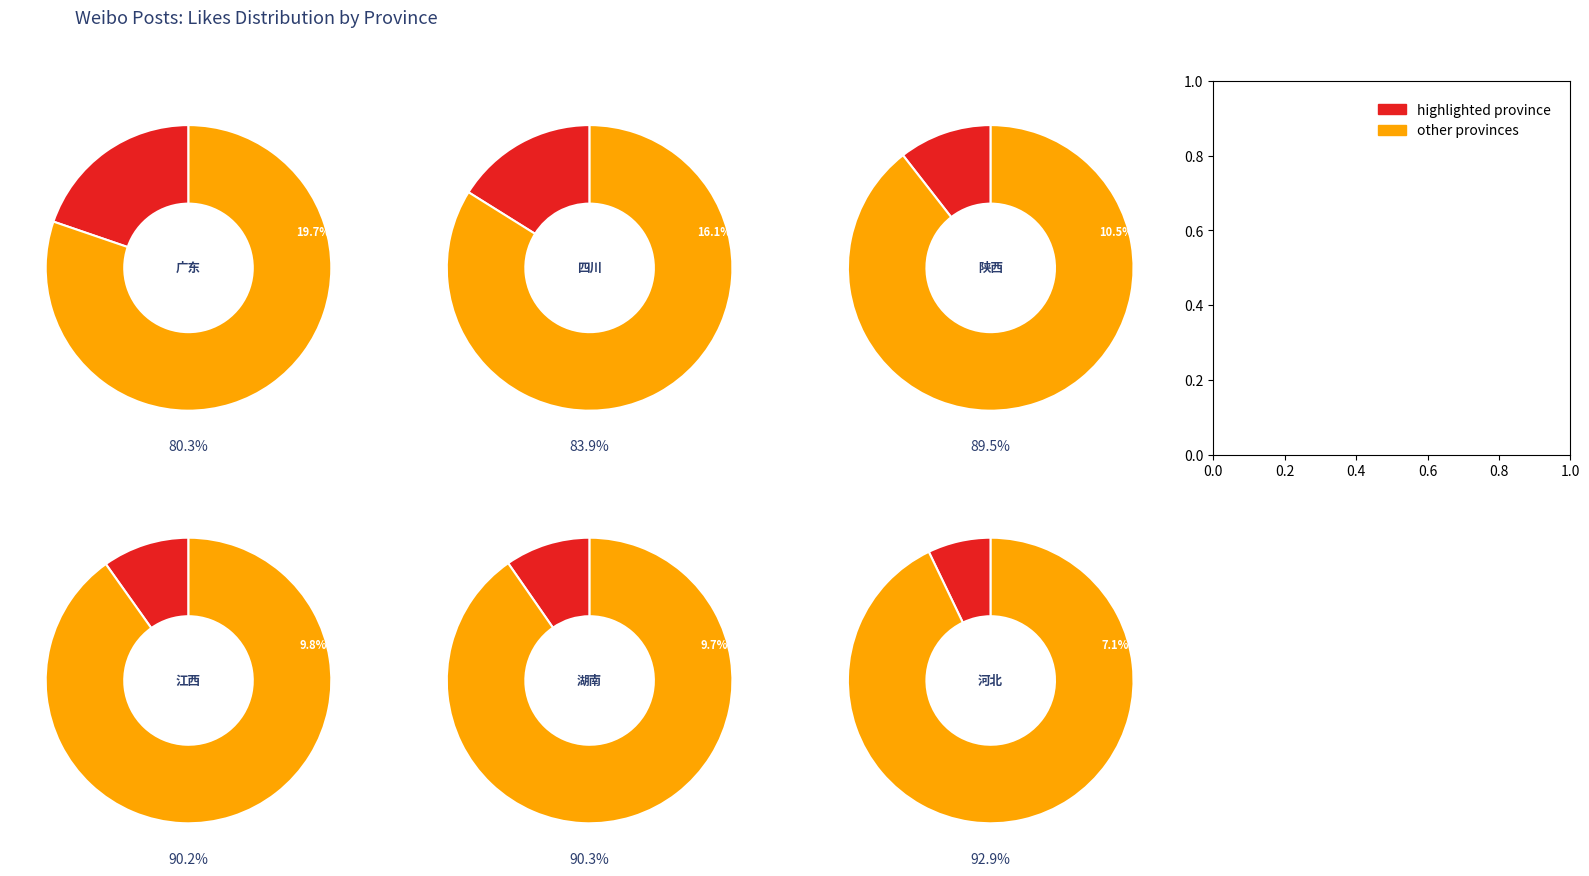

Does any single category account for the majority?

No